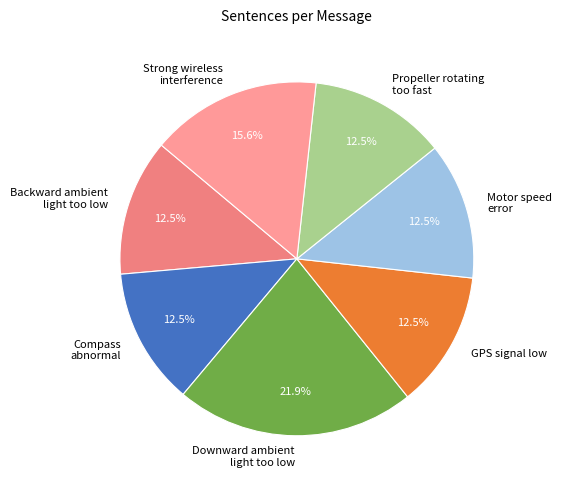

Does GPS signal low account for over 50% of the chart?

No